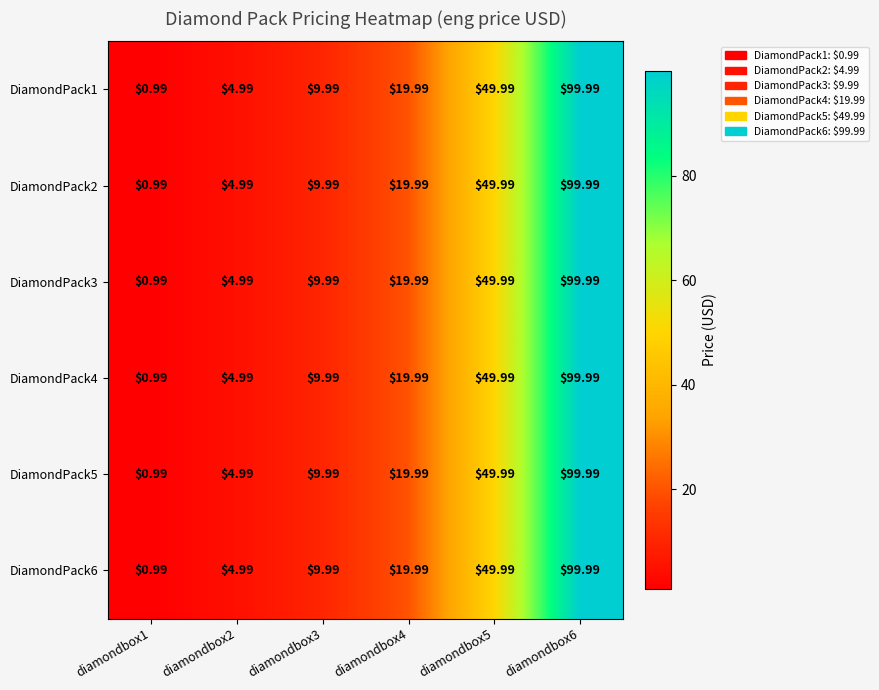

How many distinct data groups are displayed?

6